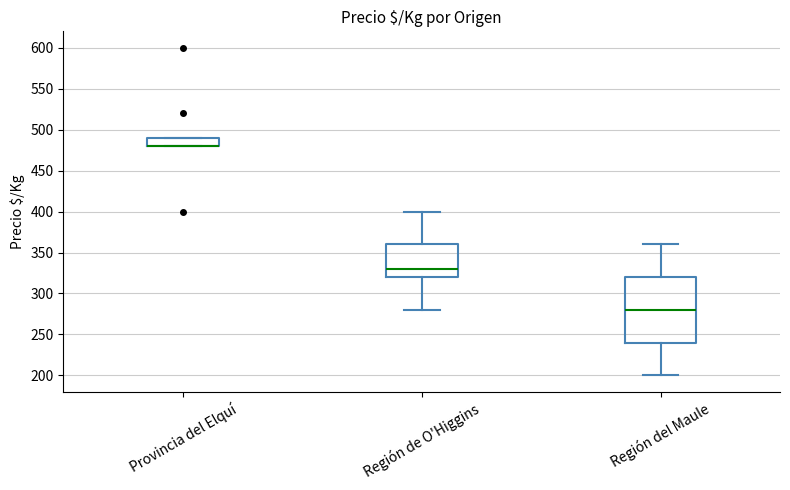

Reading left to right, transcribe this box plot: for each box, give where its median line is, the range the box spans, and where its two whiskers end, as read against the y-axis. The values are not printed on the chart, so give them approximately, as read against the axis.

Provincia del Elquí: median 480 (drawn on the box's lower edge), box 480 to 490, whiskers 480 to 490
Región de O'Higgins: median 330, box 320 to 360, whiskers 280 to 400
Región del Maule: median 280, box 240 to 320, whiskers 200 to 360